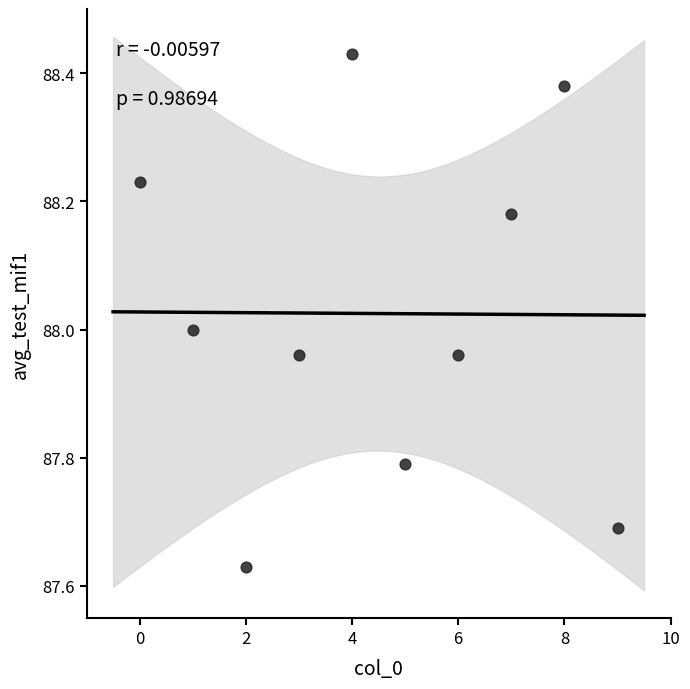

What is the average X value?

4.5